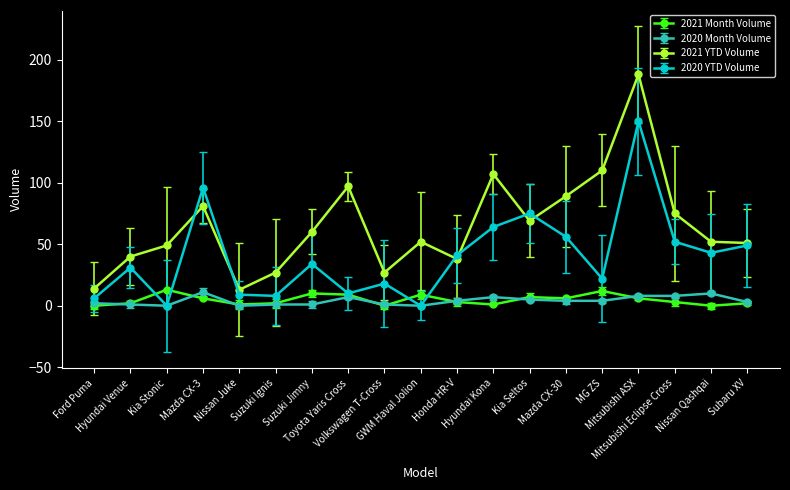

Which series has the largest total across all categories?

2021 YTD Volume